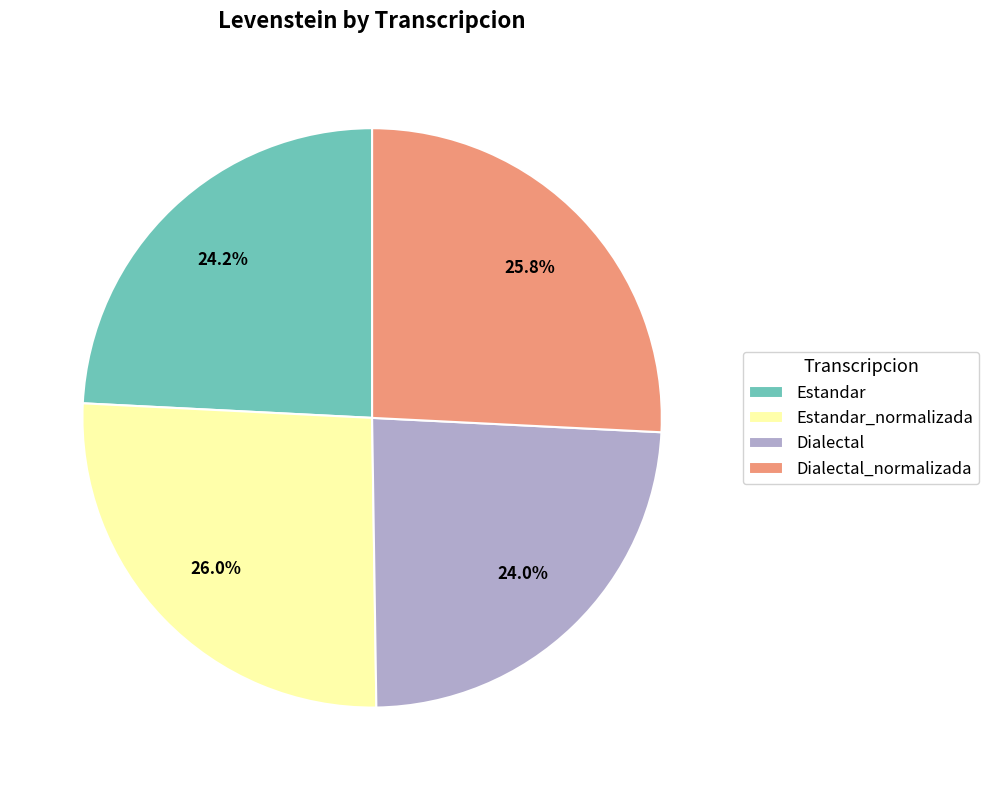

What is the ratio of the value at Estandar_normalizada to the value at Dialectal?

1.1